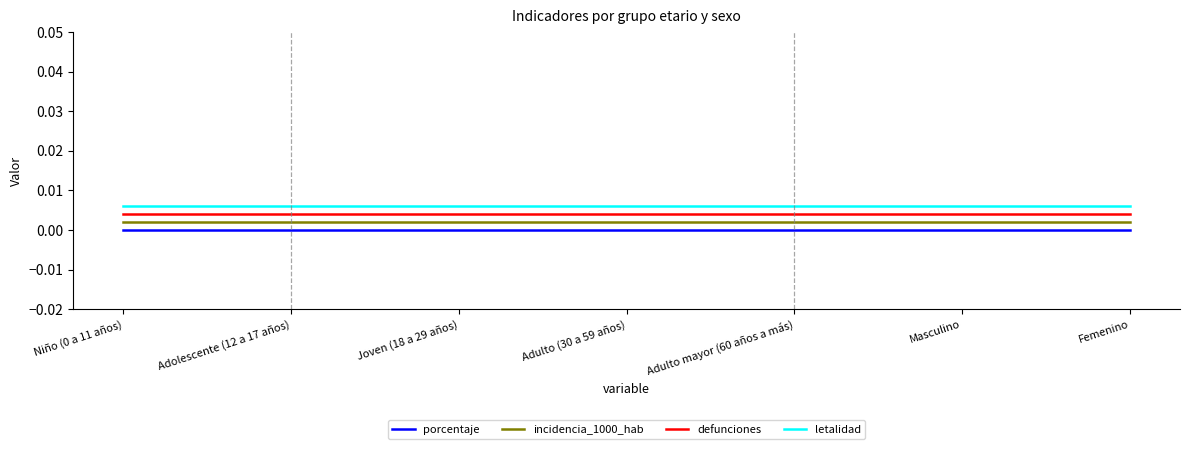

Is the value of letalidad at Adolescente (12 a 17 años) greater than the value of incidencia_1000_hab at Adolescente (12 a 17 años)?

Yes